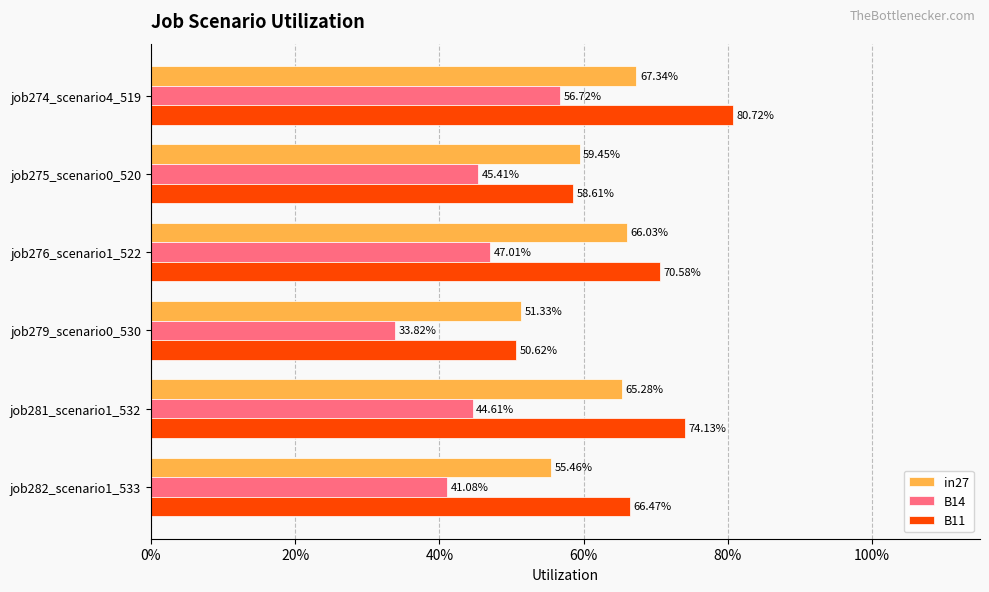

What are all the series names shown in the legend?

in27, B14, B11